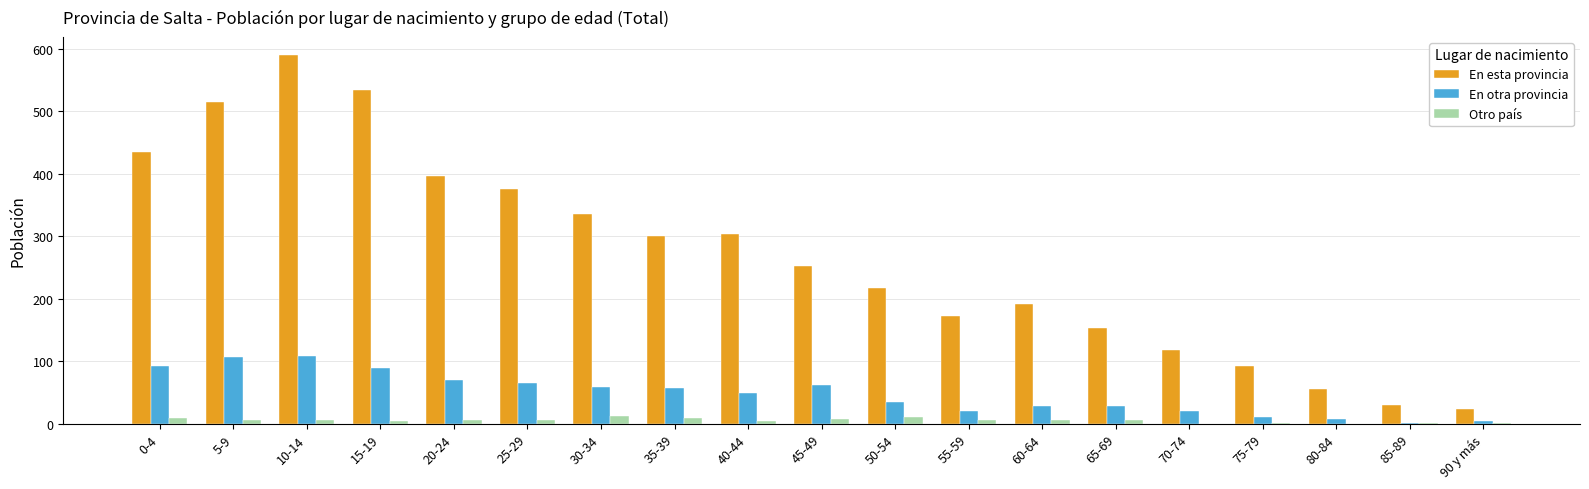

At which category is the sum across all series the highest?

10-14